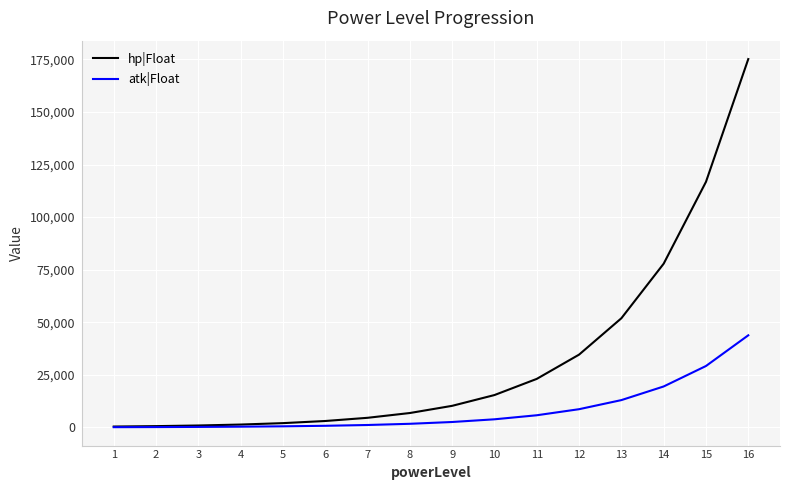

Read the hp|Float value at 16, to the nearest 100.

175200